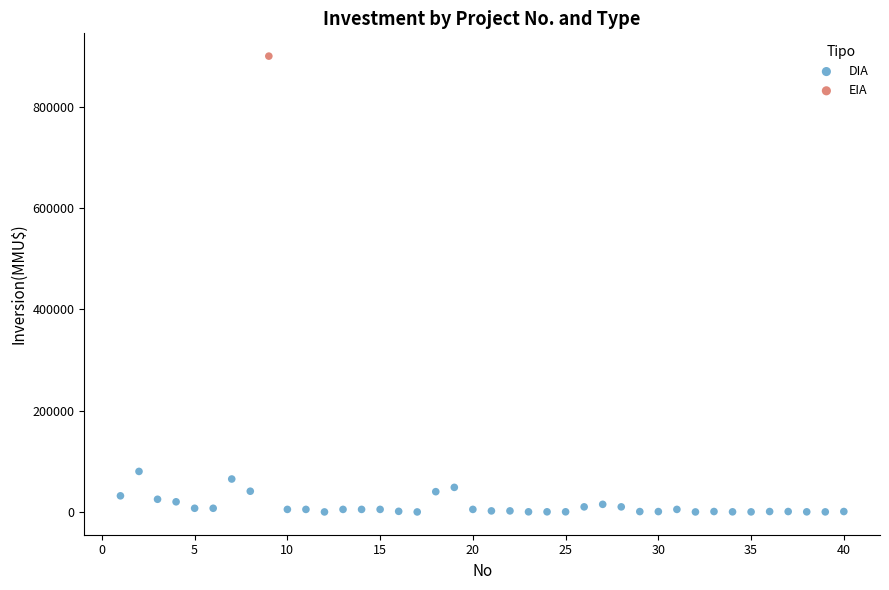

What are all the series names shown in the legend?

DIA, EIA